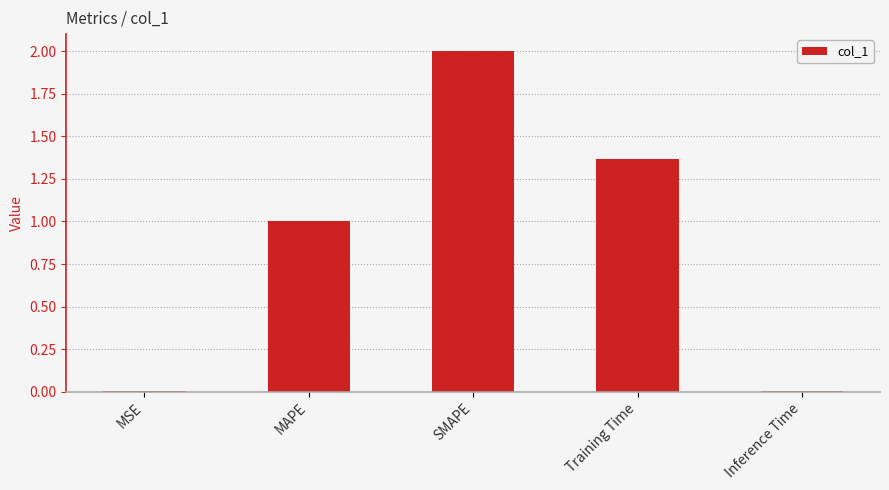

Count the number of data series in this chart.

1